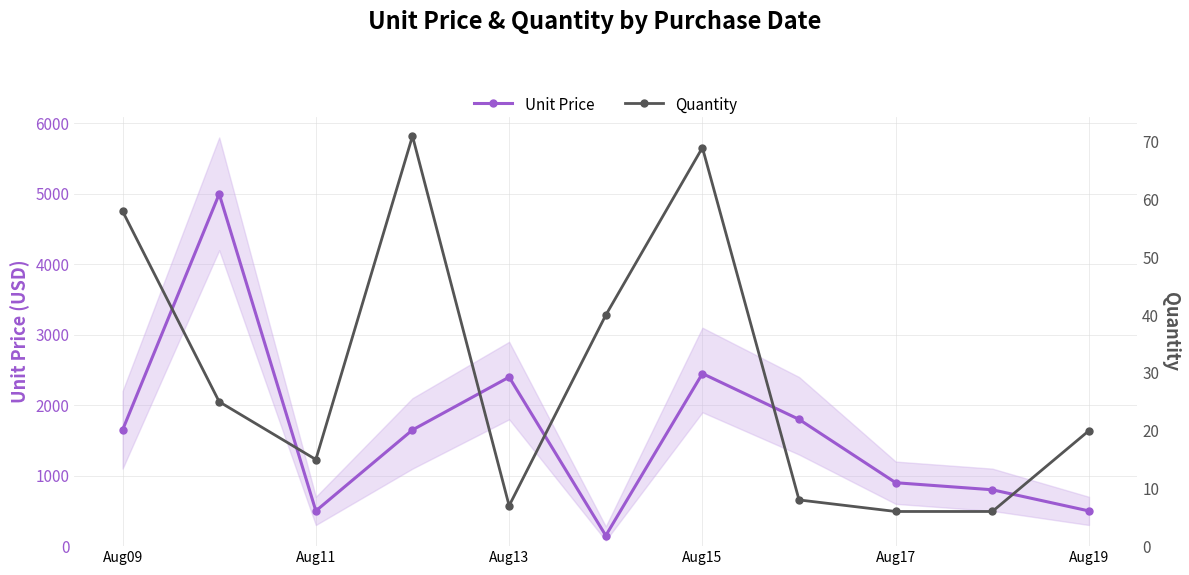

True or false: Unit Price has more than 1 interior local peaks.

True